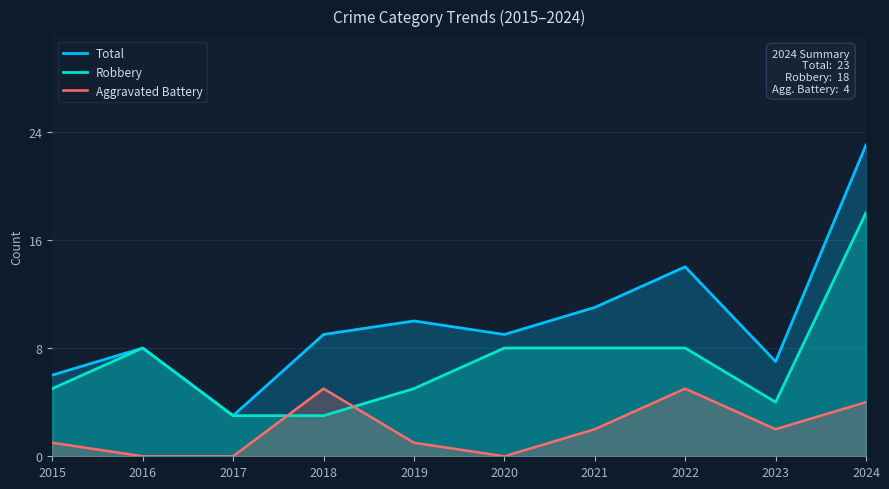

The Aggravated Battery series shows 0 at 2017. True or false?

True